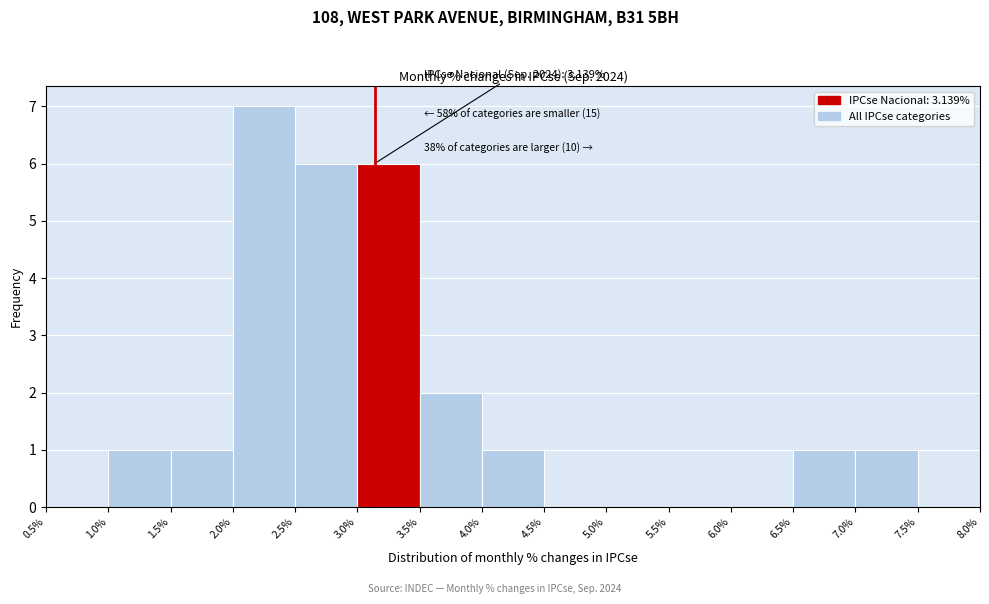

Which range on the x-axis has the tallest bar?

2.0% to 2.5%